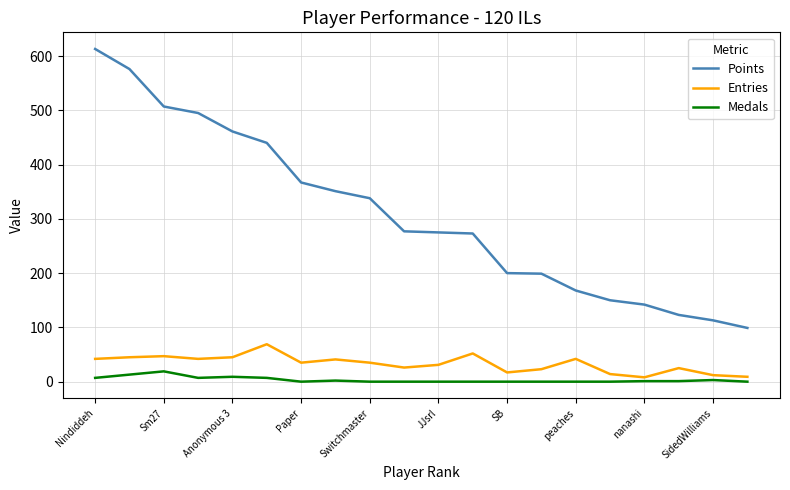

Rank the series by their maximum value, from lowest to highest.

Medals, Entries, Points